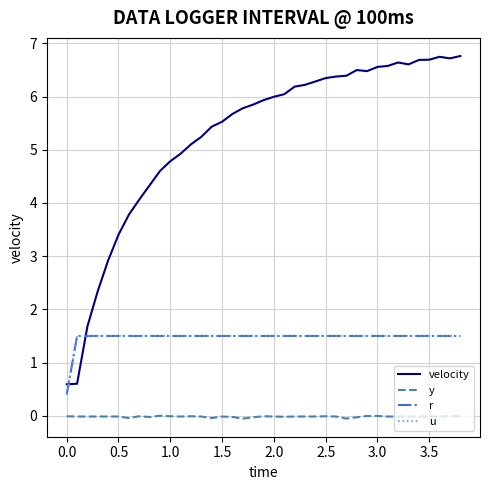

What is the sum of all y values?

-0.7